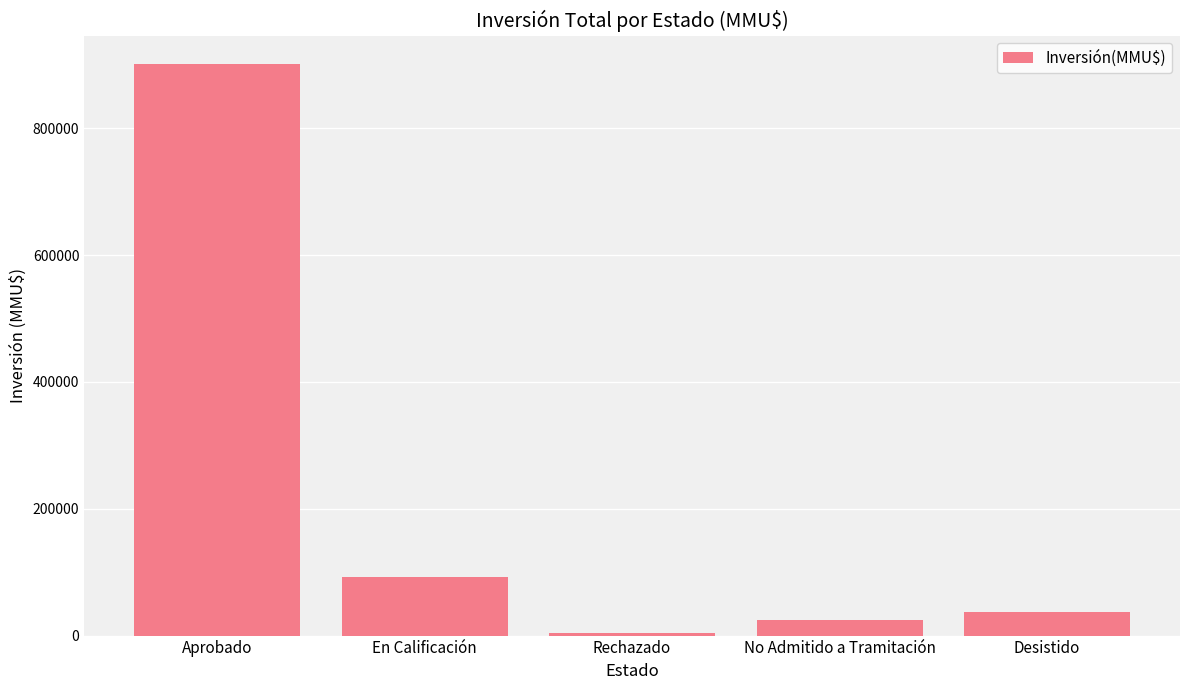

True or false: the data shows 1310366 at Aprobado.

False